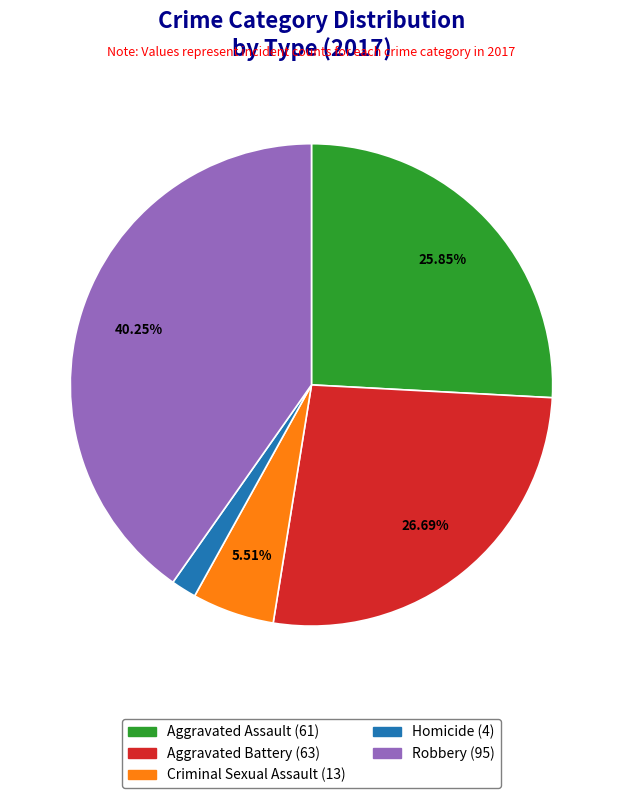

Between Criminal Sexual Assault and Aggravated Assault, which is larger?

Aggravated Assault